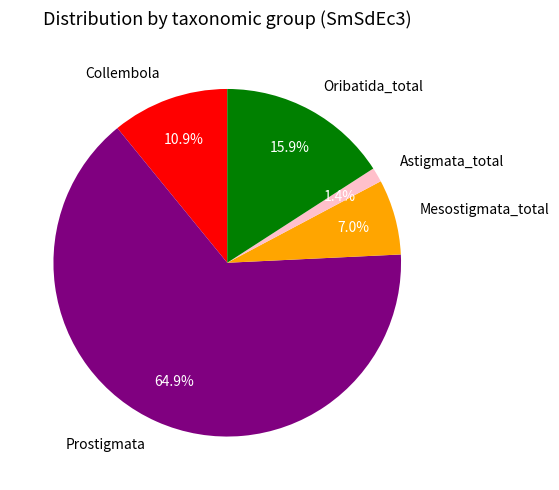

How much of the chart is everything except Mesostigmata_total?

93.0%